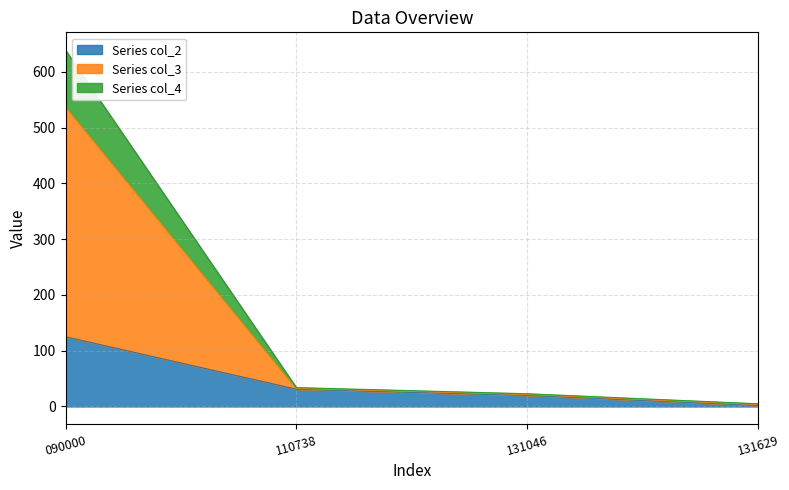

What is the maximum value for Series col_2?

125.0